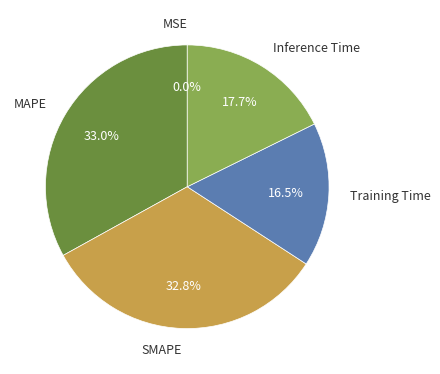

Is there a majority slice in this chart?

No